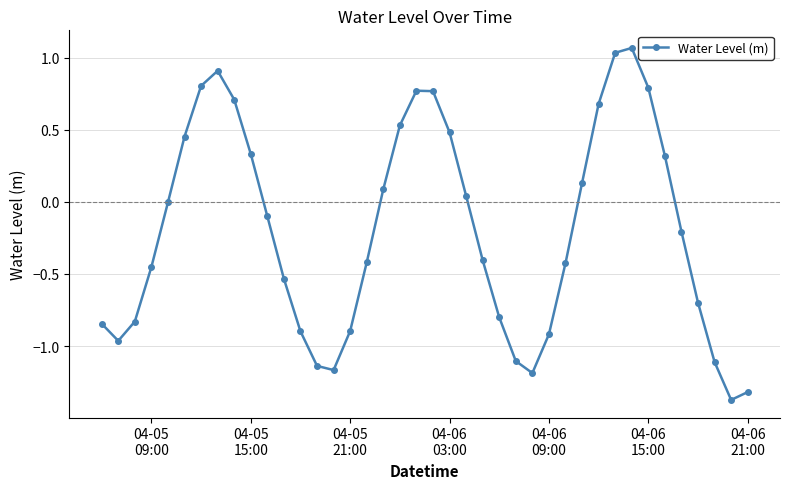

What is the minimum value shown in the chart?

-1.4